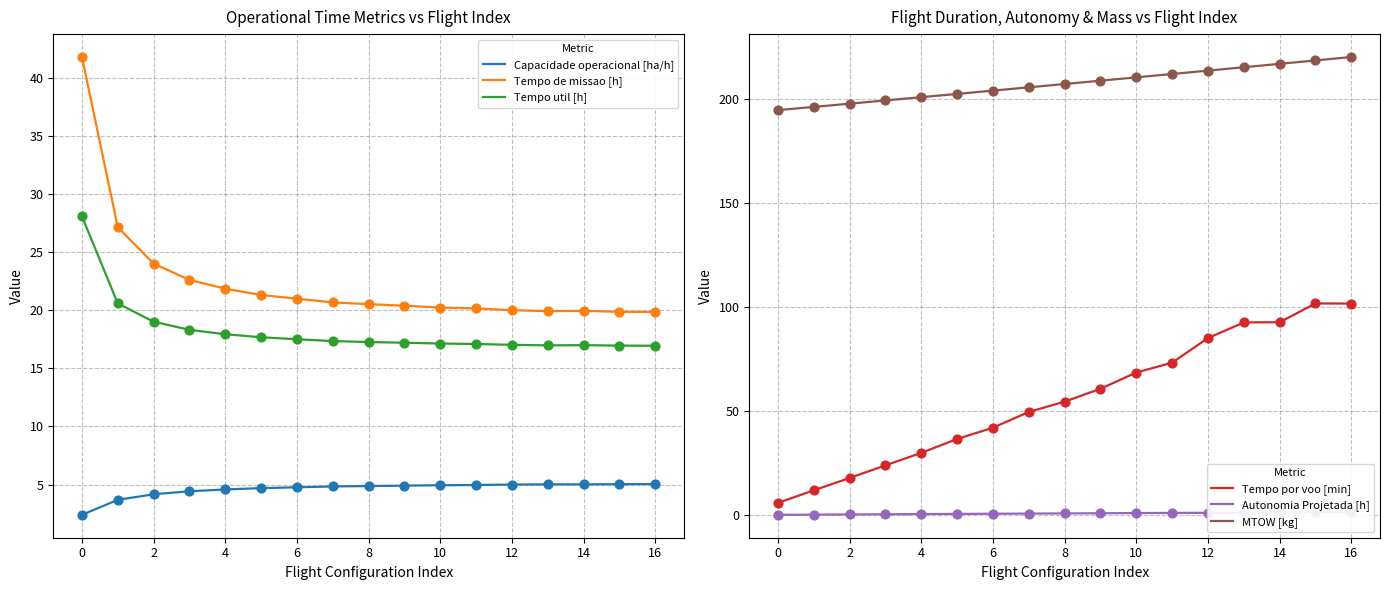

Which series has the largest Y range (max minus min)?

Tempo por voo [min]